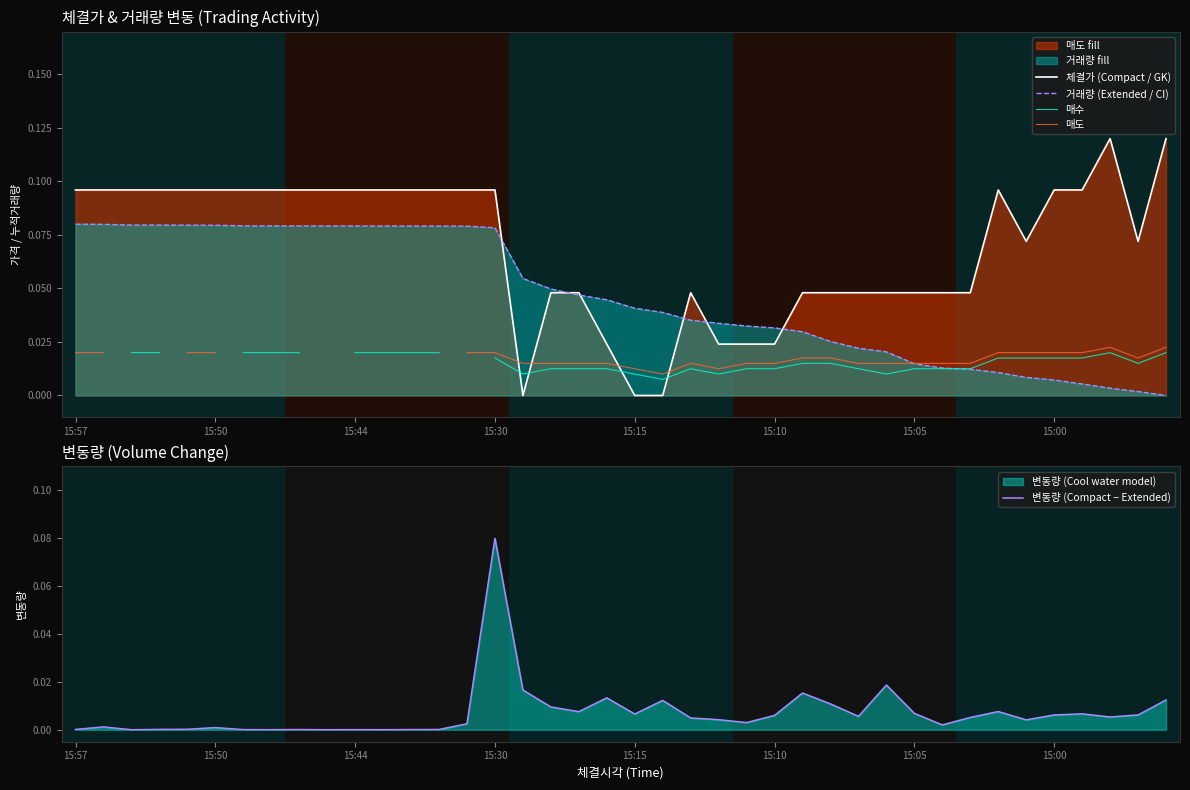

Which category has the highest value in the 변동량 (Compact − Extended) series?

15:30